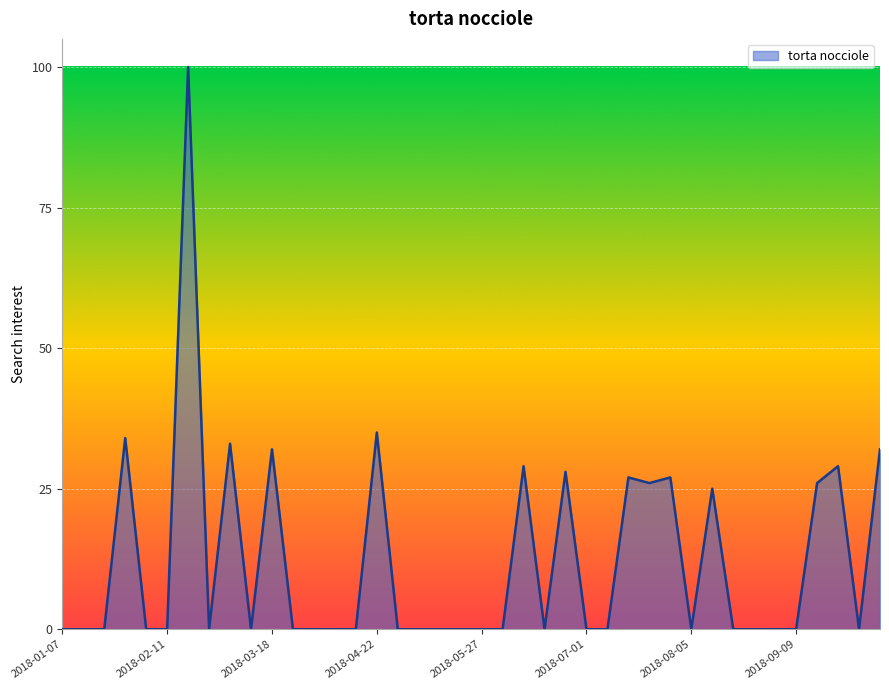

What is the difference between the maximum and minimum values?

100